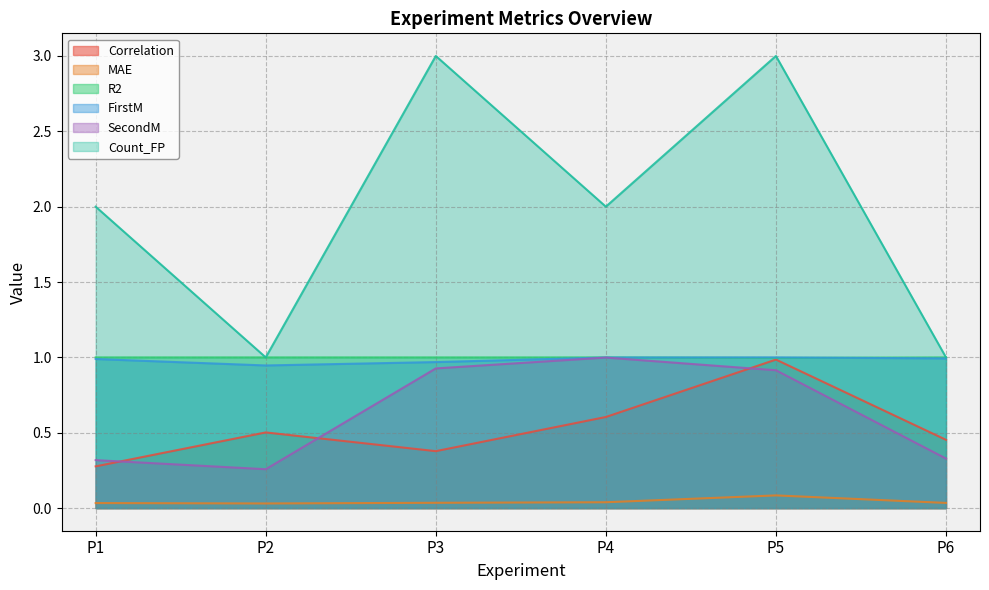

At which category is the sum across all series the highest?

P5